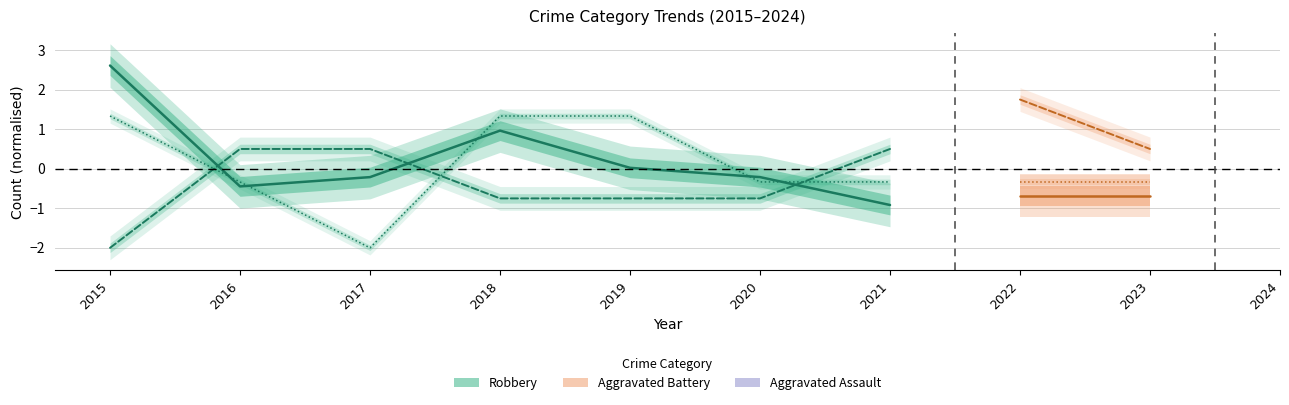

List the series in order of their peak value, lowest first.

Aggravated Battery, Aggravated Assault, Robbery